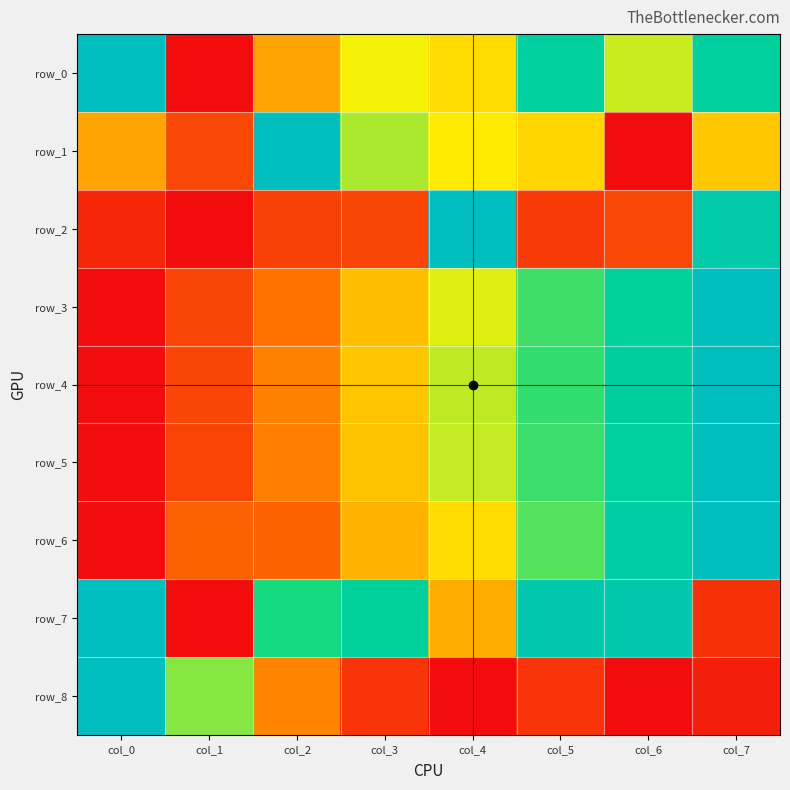

At which label is row_5 closest to 0?

col_0